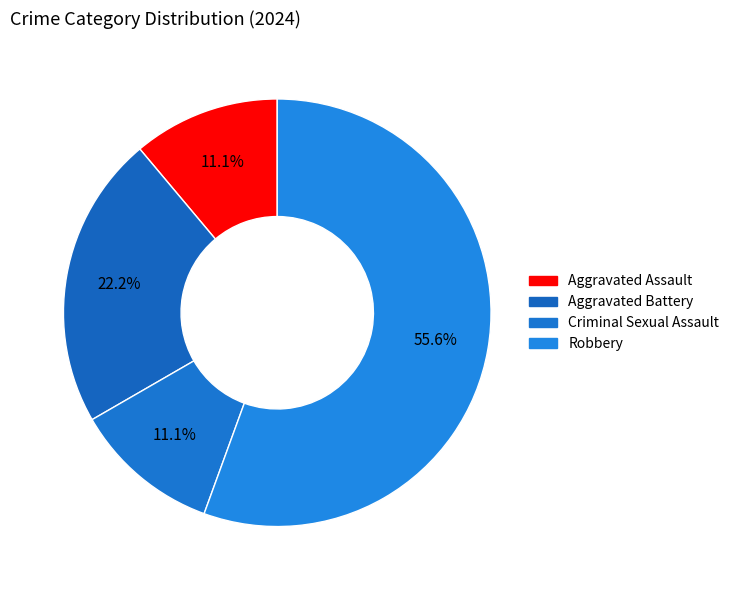

Is the sum of Robbery and Aggravated Assault greater than half?

Yes